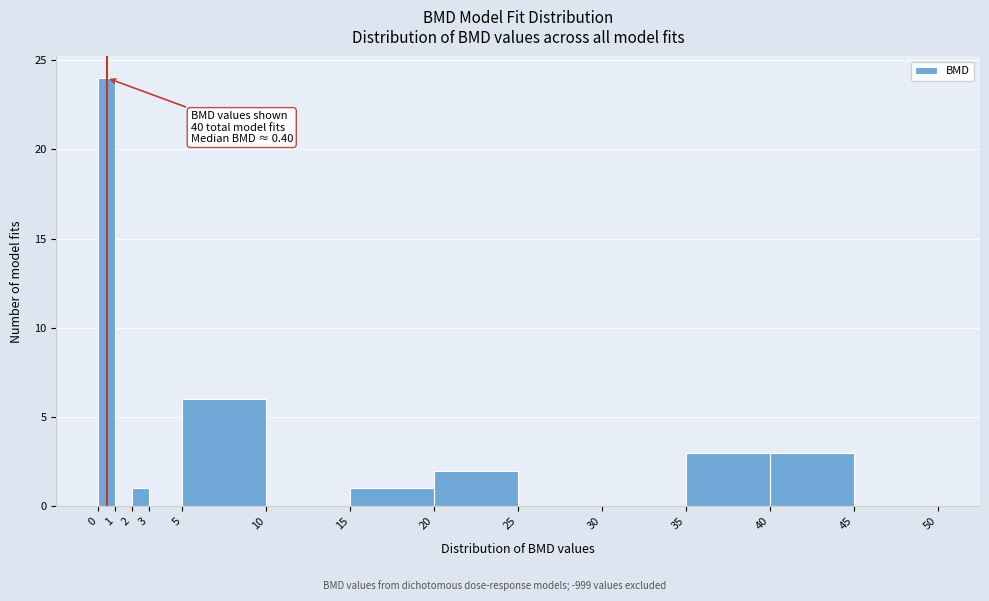

Over which range of the x-axis is the bar tallest?

0 to 1